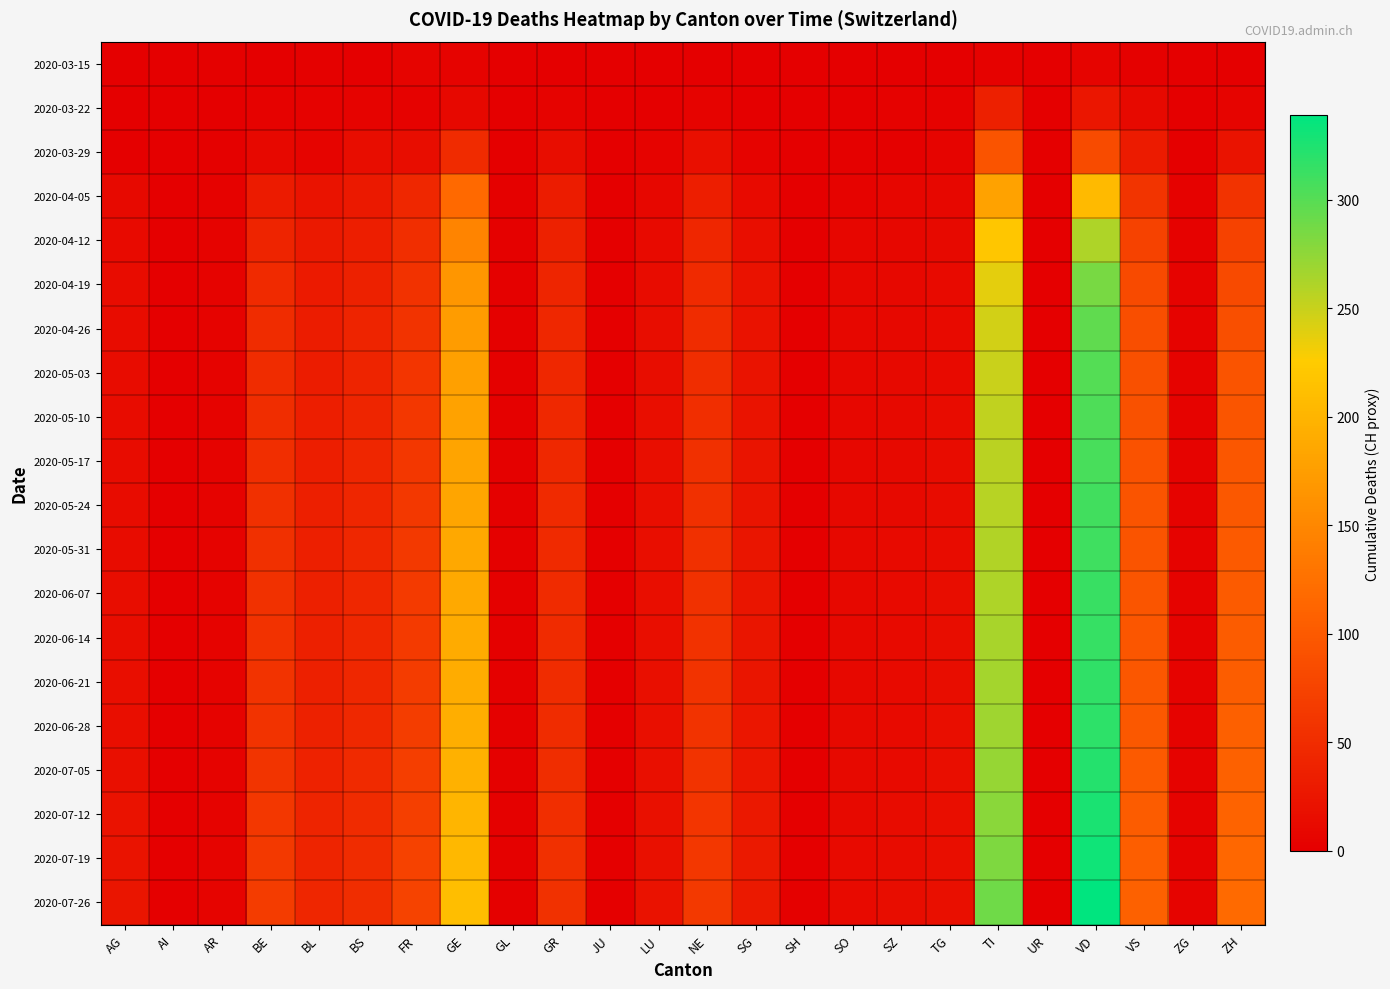

Reading left to right, list all the values displayed in this chart.

2020-03-15: AG=0	AI=1	AR=2	BE=0	BL=2	BS=0	FR=6	GE=4	GL=0	GR=0	JU=0	LU=0	NE=0	SG=0	SH=0	SO=0	SZ=0	TG=0	TI=3	UR=0	VD=6	VS=2	ZG=0	ZH=1
2020-03-22: AG=1	AI=0	AR=0	BE=3	BL=3	BS=5	FR=3	GE=10	GL=0	GR=4	JU=0	LU=1	NE=4	SG=0	SH=0	SO=0	SZ=3	TG=3	TI=37	UR=0	VD=26	VS=11	ZG=0	ZH=6
2020-03-29: AG=0	AI=0	AR=2	BE=10	BL=6	BS=15	FR=15	GE=48	GL=1	GR=15	JU=0	LU=5	NE=18	SG=5	SH=0	SO=2	SZ=2	TG=6	TI=93	UR=0	VD=84	VS=31	ZG=1	ZH=22
2020-04-05: AG=11	AI=0	AR=3	BE=31	BL=22	BS=28	FR=44	GE=117	GL=2	GR=33	JU=0	LU=9	NE=34	SG=12	SH=1	SO=5	SZ=7	TG=9	TI=180	UR=1	VD=206	VS=59	ZG=3	ZH=57
2020-04-12: AG=13	AI=0	AR=4	BE=40	BL=28	BS=34	FR=52	GE=146	GL=2	GR=38	JU=0	LU=12	NE=43	SG=17	SH=1	SO=7	SZ=9	TG=11	TI=219	UR=1	VD=261	VS=73	ZG=3	ZH=74
2020-04-19: AG=14	AI=0	AR=4	BE=47	BL=30	BS=38	FR=56	GE=166	GL=2	GR=42	JU=0	LU=14	NE=47	SG=20	SH=1	SO=8	SZ=10	TG=12	TI=238	UR=1	VD=285	VS=83	ZG=4	ZH=83
2020-04-26: AG=14	AI=0	AR=4	BE=49	BL=32	BS=40	FR=58	GE=173	GL=2	GR=44	JU=0	LU=15	NE=50	SG=21	SH=1	SO=9	SZ=10	TG=13	TI=245	UR=1	VD=296	VS=87	ZG=4	ZH=88
2020-05-03: AG=14	AI=0	AR=4	BE=50	BL=33	BS=41	FR=60	GE=178	GL=2	GR=45	JU=0	LU=15	NE=51	SG=22	SH=1	SO=9	SZ=11	TG=13	TI=250	UR=1	VD=301	VS=90	ZG=4	ZH=93
2020-05-10: AG=14	AI=0	AR=4	BE=51	BL=34	BS=42	FR=61	GE=180	GL=2	GR=46	JU=0	LU=16	NE=52	SG=22	SH=1	SO=9	SZ=11	TG=14	TI=253	UR=1	VD=304	VS=91	ZG=4	ZH=95
2020-05-17: AG=14	AI=0	AR=5	BE=52	BL=34	BS=43	FR=62	GE=182	GL=2	GR=46	JU=0	LU=16	NE=53	SG=23	SH=1	SO=9	SZ=11	TG=14	TI=256	UR=1	VD=307	VS=92	ZG=4	ZH=97
2020-05-24: AG=14	AI=0	AR=5	BE=53	BL=35	BS=43	FR=63	GE=184	GL=2	GR=47	JU=0	LU=16	NE=53	SG=23	SH=1	SO=10	SZ=11	TG=14	TI=258	UR=1	VD=309	VS=93	ZG=4	ZH=98
2020-05-31: AG=14	AI=0	AR=5	BE=54	BL=35	BS=44	FR=64	GE=186	GL=2	GR=47	JU=0	LU=17	NE=54	SG=24	SH=1	SO=10	SZ=12	TG=14	TI=260	UR=1	VD=311	VS=94	ZG=5	ZH=100
2020-06-07: AG=15	AI=0	AR=5	BE=55	BL=36	BS=44	FR=65	GE=188	GL=2	GR=48	JU=0	LU=17	NE=55	SG=24	SH=1	SO=10	SZ=12	TG=15	TI=262	UR=1	VD=313	VS=95	ZG=5	ZH=101
2020-06-14: AG=15	AI=0	AR=5	BE=56	BL=37	BS=45	FR=66	GE=190	GL=2	GR=48	JU=0	LU=17	NE=56	SG=25	SH=1	SO=10	SZ=12	TG=15	TI=264	UR=1	VD=315	VS=96	ZG=5	ZH=103
2020-06-21: AG=16	AI=0	AR=5	BE=57	BL=37	BS=45	FR=67	GE=191	GL=2	GR=49	JU=0	LU=18	NE=57	SG=25	SH=1	SO=10	SZ=12	TG=15	TI=266	UR=1	VD=317	VS=97	ZG=5	ZH=104
2020-06-28: AG=17	AI=0	AR=5	BE=58	BL=38	BS=46	FR=68	GE=193	GL=2	GR=50	JU=0	LU=18	NE=57	SG=26	SH=1	SO=11	SZ=13	TG=16	TI=268	UR=1	VD=319	VS=98	ZG=5	ZH=106
2020-07-05: AG=18	AI=0	AR=5	BE=59	BL=39	BS=47	FR=69	GE=196	GL=2	GR=51	JU=0	LU=18	NE=58	SG=26	SH=1	SO=11	SZ=13	TG=16	TI=272	UR=1	VD=322	VS=100	ZG=5	ZH=108
2020-07-12: AG=20	AI=0	AR=5	BE=61	BL=40	BS=48	FR=71	GE=200	GL=2	GR=52	JU=0	LU=19	NE=60	SG=27	SH=1	SO=11	SZ=14	TG=17	TI=277	UR=1	VD=326	VS=102	ZG=5	ZH=111
2020-07-19: AG=22	AI=0	AR=6	BE=64	BL=41	BS=49	FR=73	GE=205	GL=2	GR=53	JU=0	LU=19	NE=62	SG=28	SH=1	SO=12	SZ=14	TG=17	TI=283	UR=1	VD=332	VS=105	ZG=5	ZH=115
2020-07-26: AG=24	AI=0	AR=6	BE=67	BL=43	BS=51	FR=75	GE=211	GL=2	GR=55	JU=0	LU=20	NE=64	SG=29	SH=2	SO=12	SZ=15	TG=18	TI=290	UR=1	VD=339	VS=108	ZG=6	ZH=119